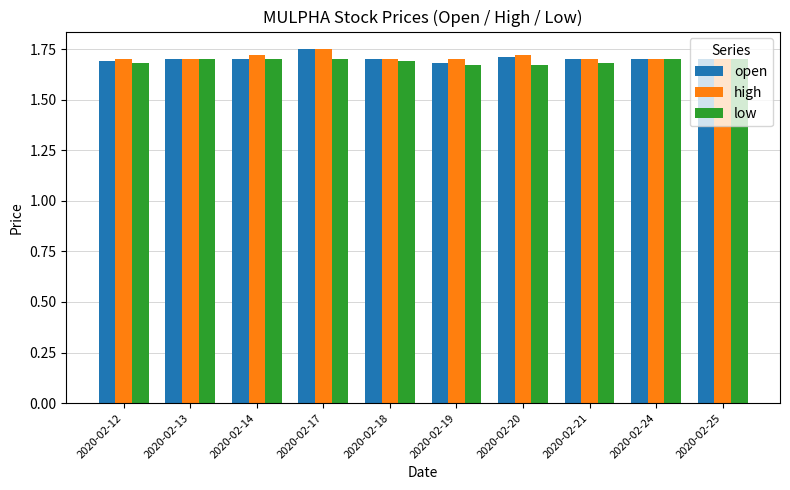

The value of open at 2020-02-24 is 1.7. True or false?

True